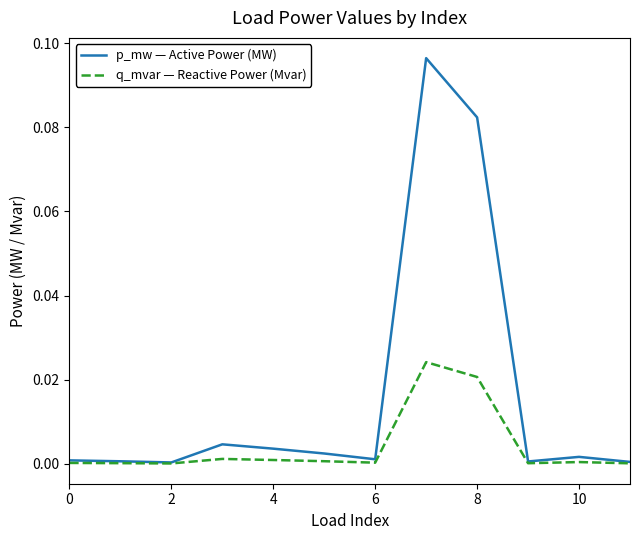

List the series in order of their peak value, highest first.

p_mw — Active Power (MW), q_mvar — Reactive Power (Mvar)